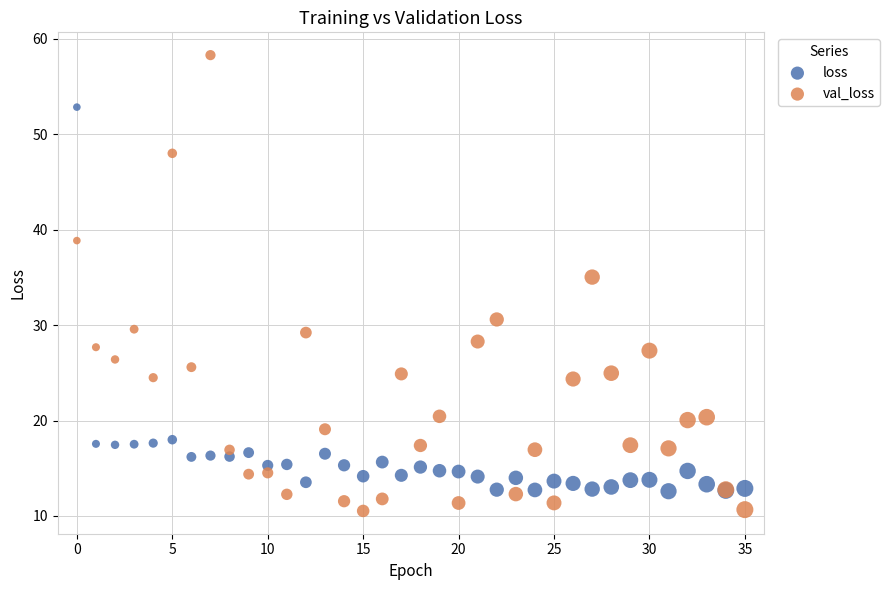

In the val_loss series, what Y value is closest to 34?

35.0